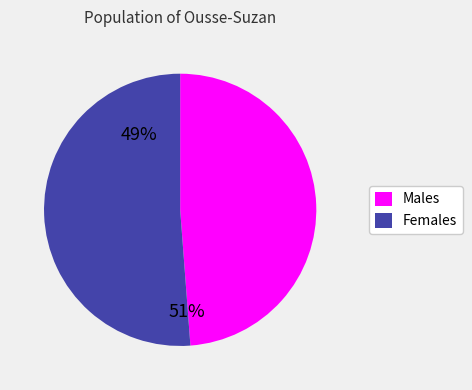

Rank the categories by value from lowest to highest.

Males, Females